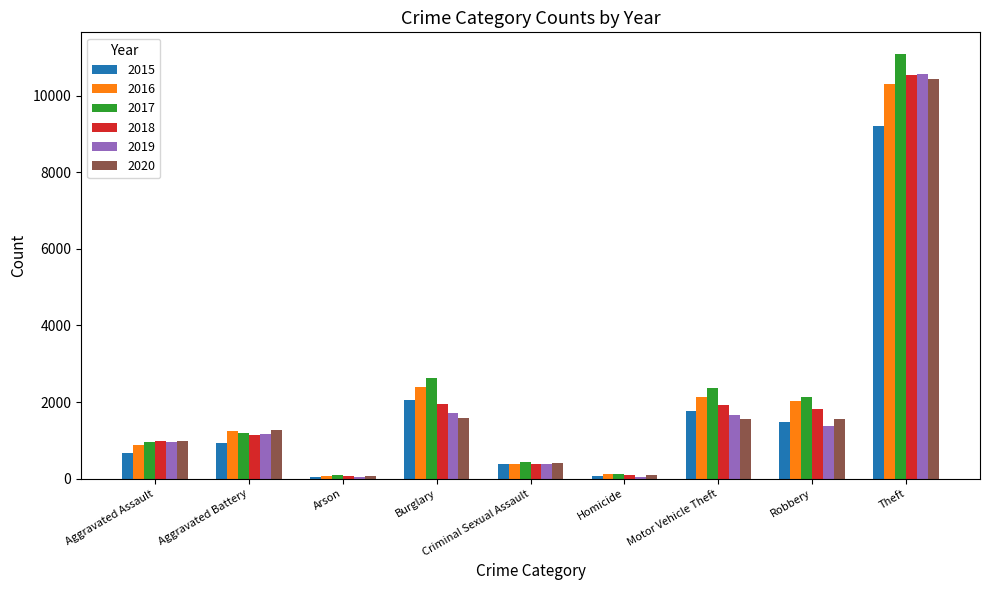

The value of 2019 at Aggravated Battery is 1154. True or false?

True